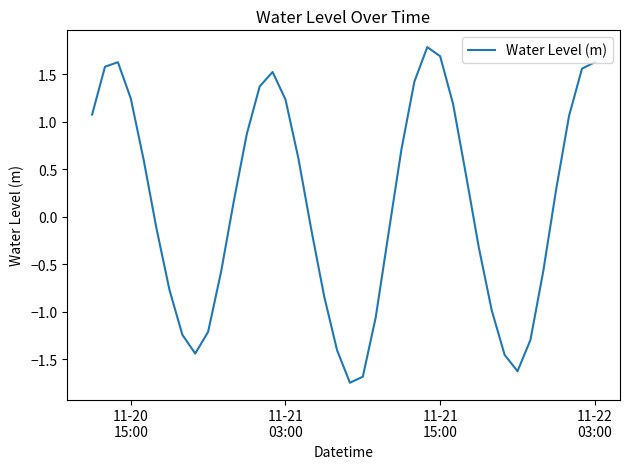

What is the average value?

0.1